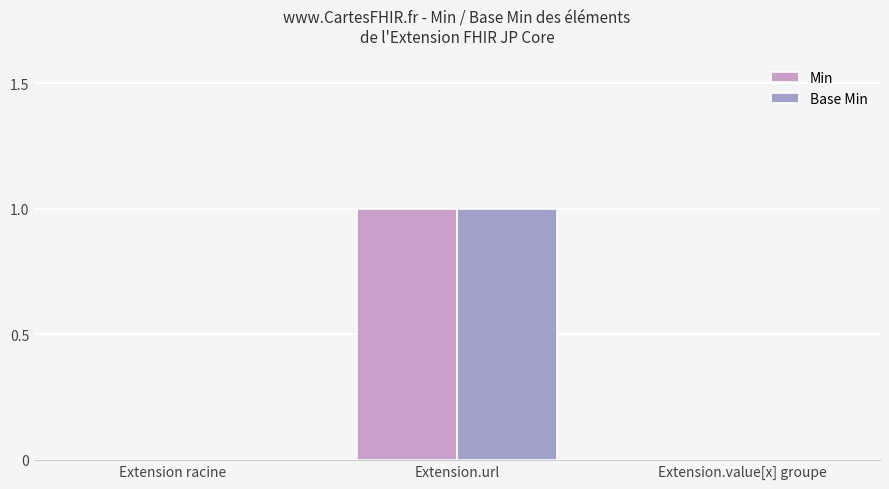

Does the chart contain stacked bars?

No